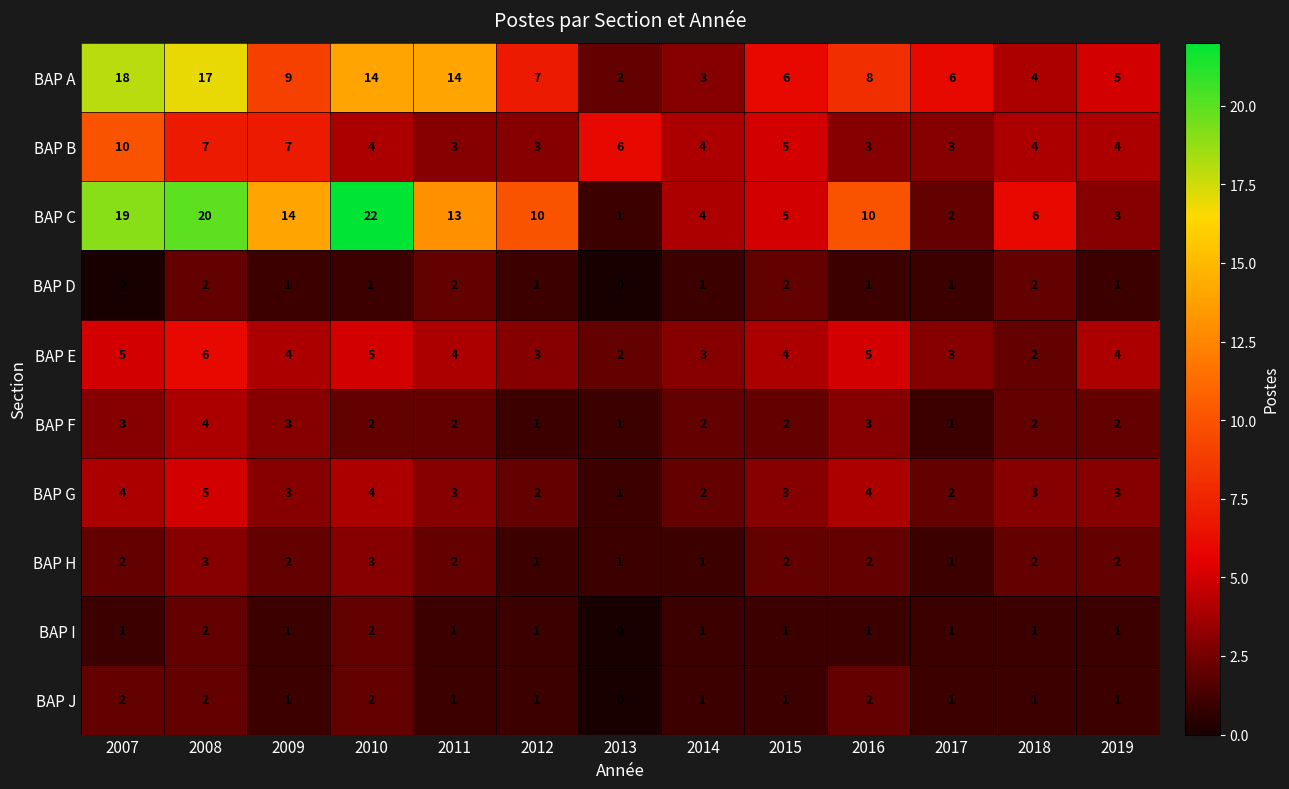

Which series changed the most between 2014 and 2017?

BAP A